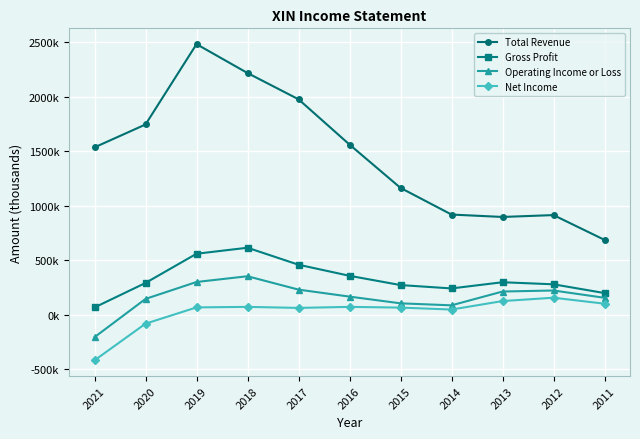

Rank the series by their maximum value, from highest to lowest.

Total Revenue, Gross Profit, Operating Income or Loss, Net Income